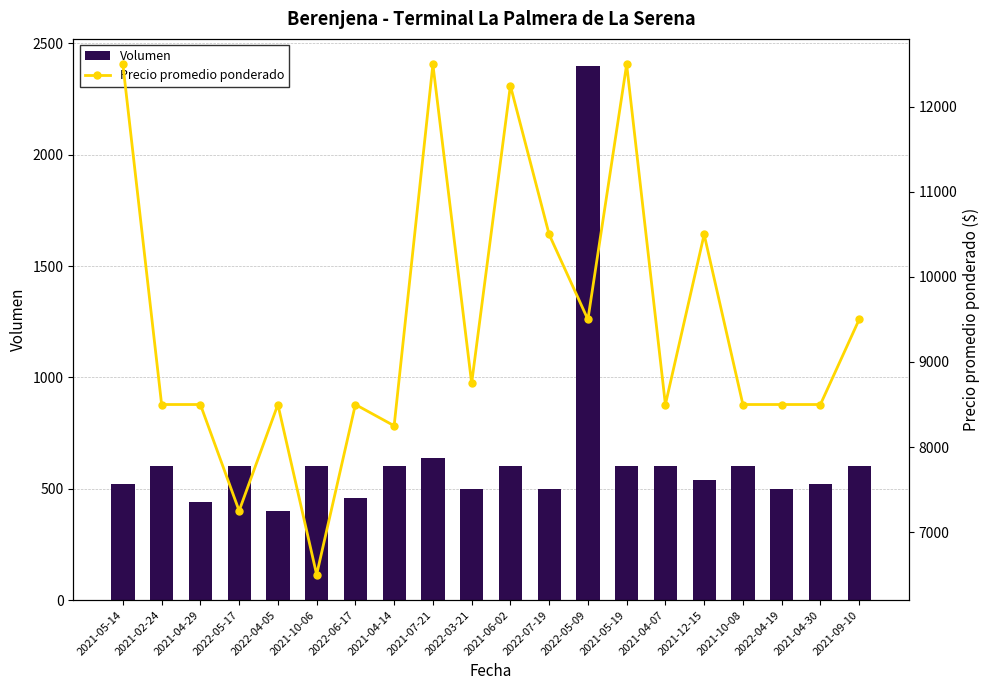

What is the sum of the Precio promedio ponderado values at 2021-05-14 and 2021-04-14?

20750